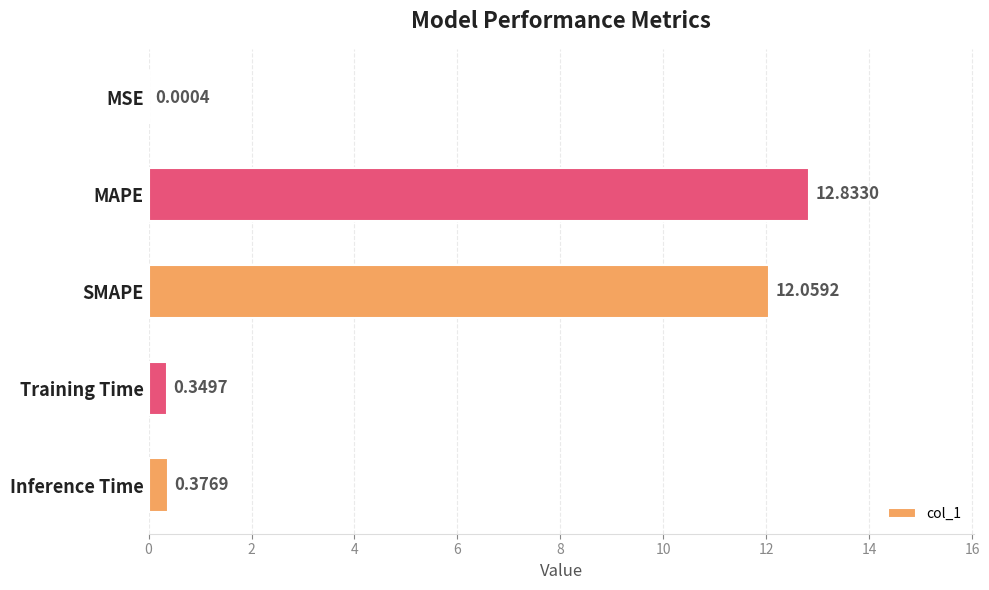

Between SMAPE and MAPE, which is larger?

MAPE